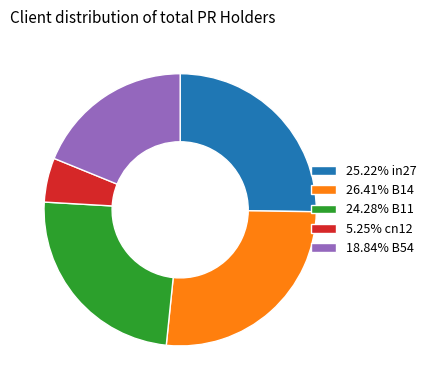

Do 25.22% in27 and 24.28% B11 together represent more than half of the pie?

No